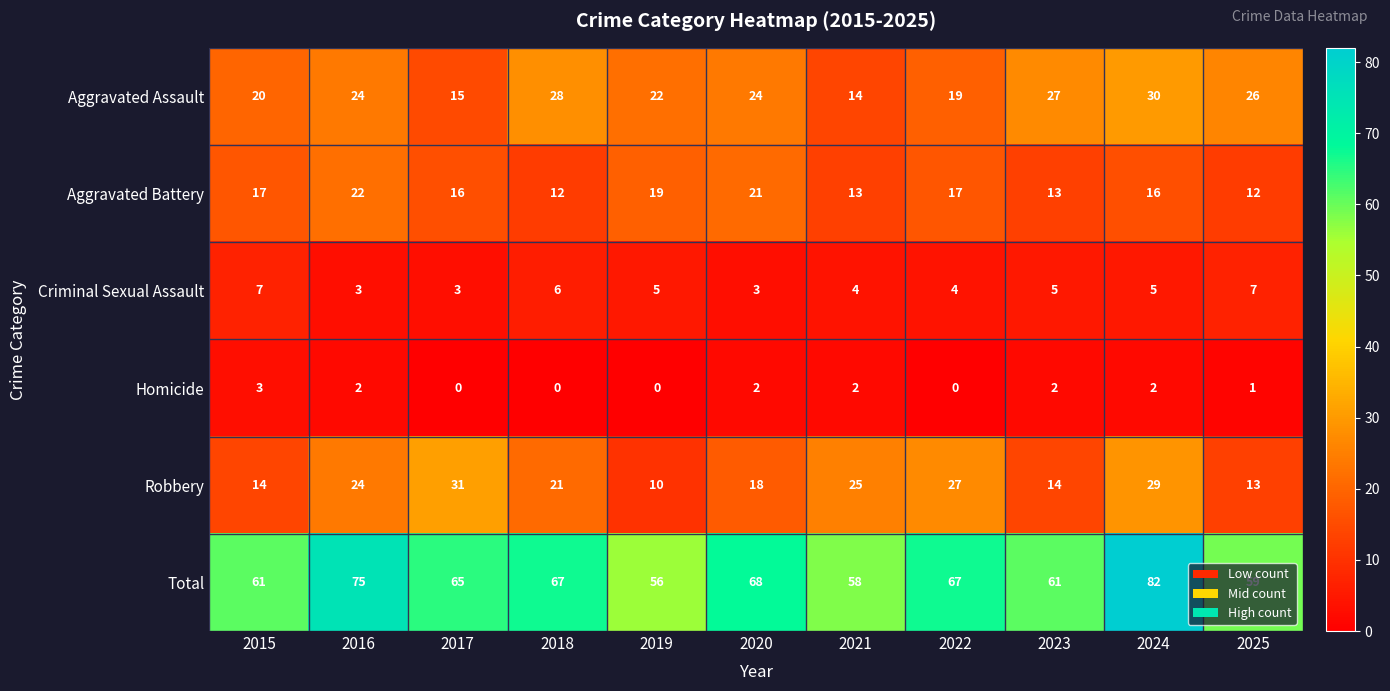

Which series has the widest spread of values?

Total